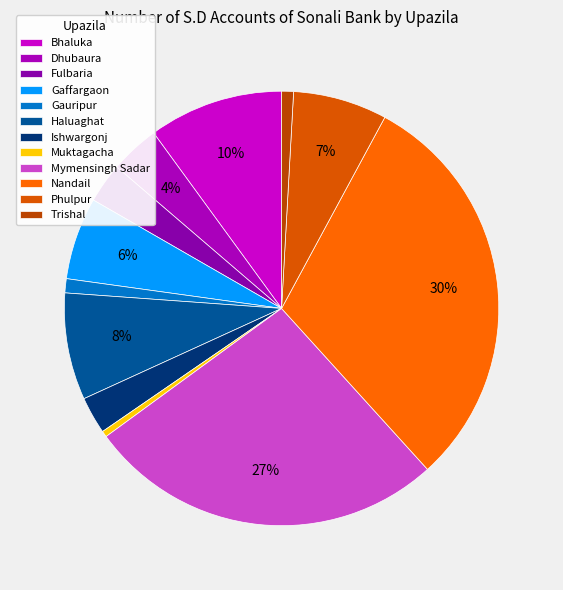

Is Trishal the majority of the pie?

No